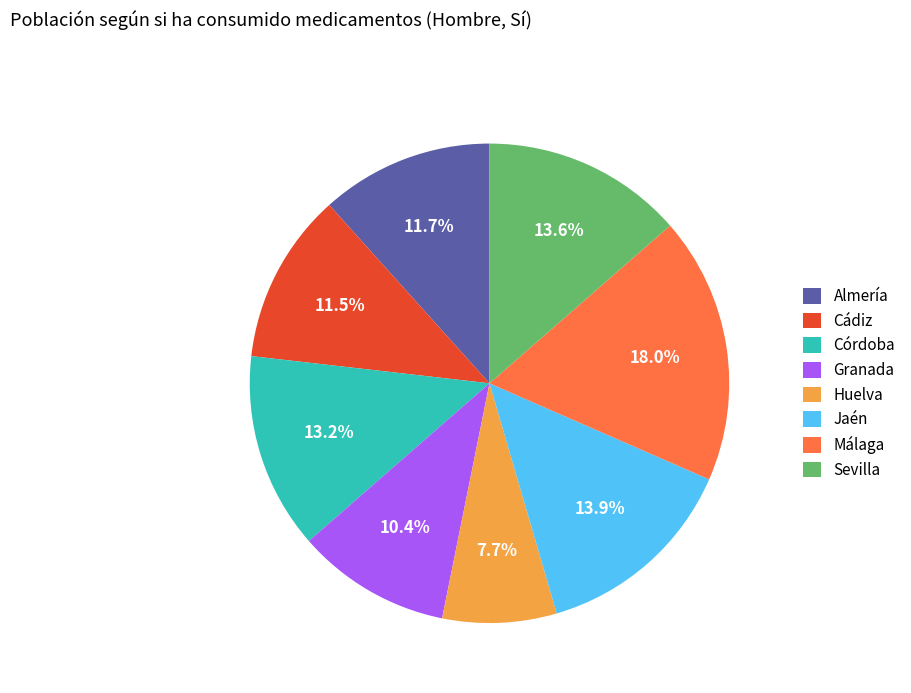

To the nearest percent, what is the difference between the Almería and Córdoba slice percentages?

2%